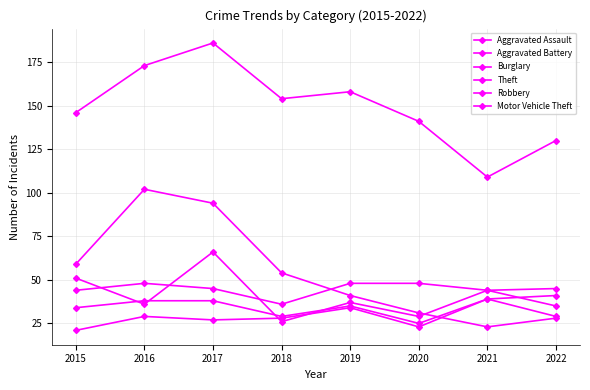

What is the maximum value for Theft?

186